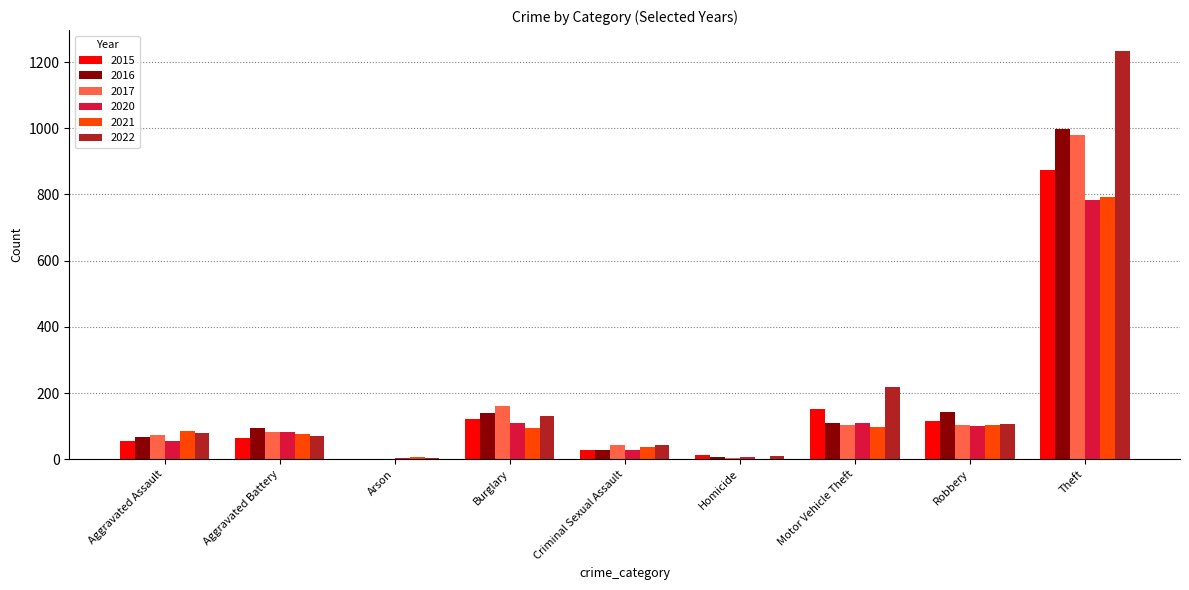

Is it true that 2015 equals 54 at Aggravated Assault?

True